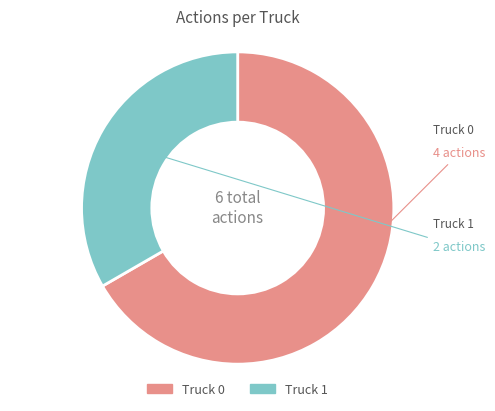

Which slice represents more than half of the pie?

Truck 0